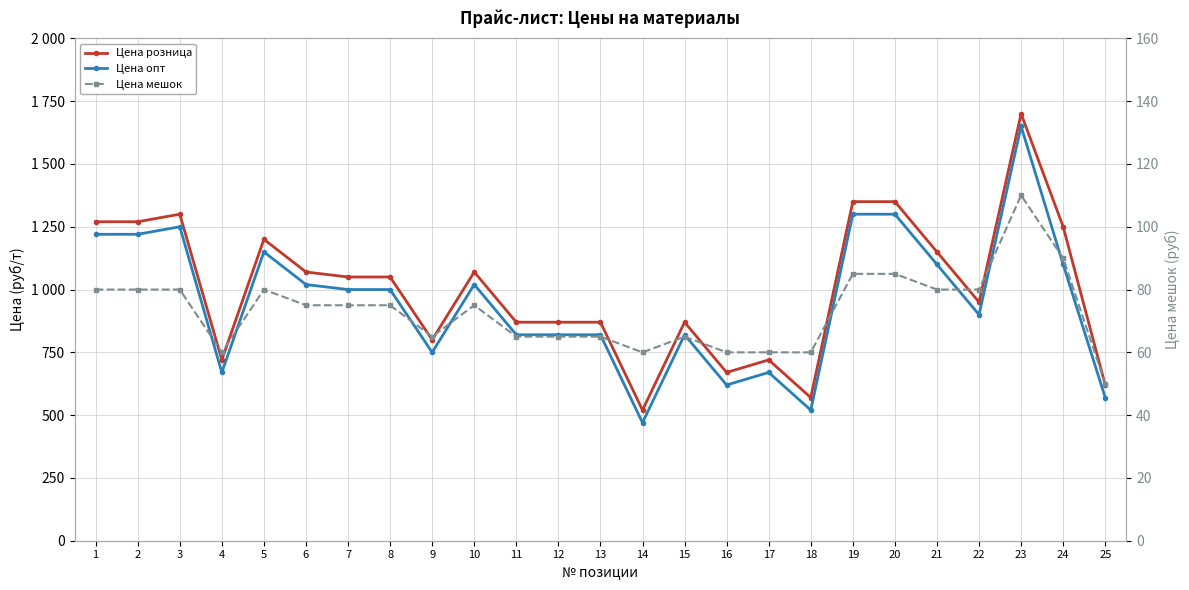

Is this an area chart (filled region under the line)?

No